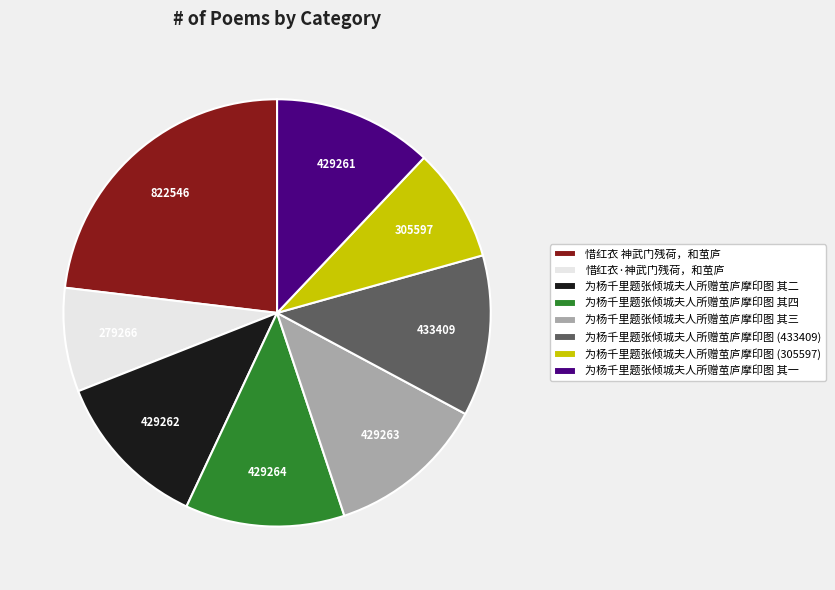

Which category has the biggest portion of the pie?

惜红衣 神武门残荷，和茧庐